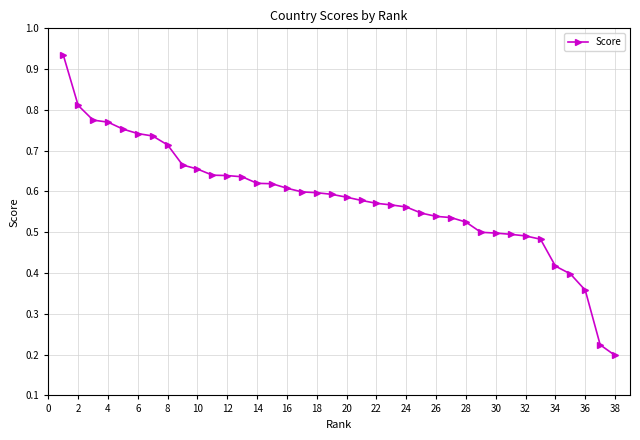

What is the sum of all values?

22.2